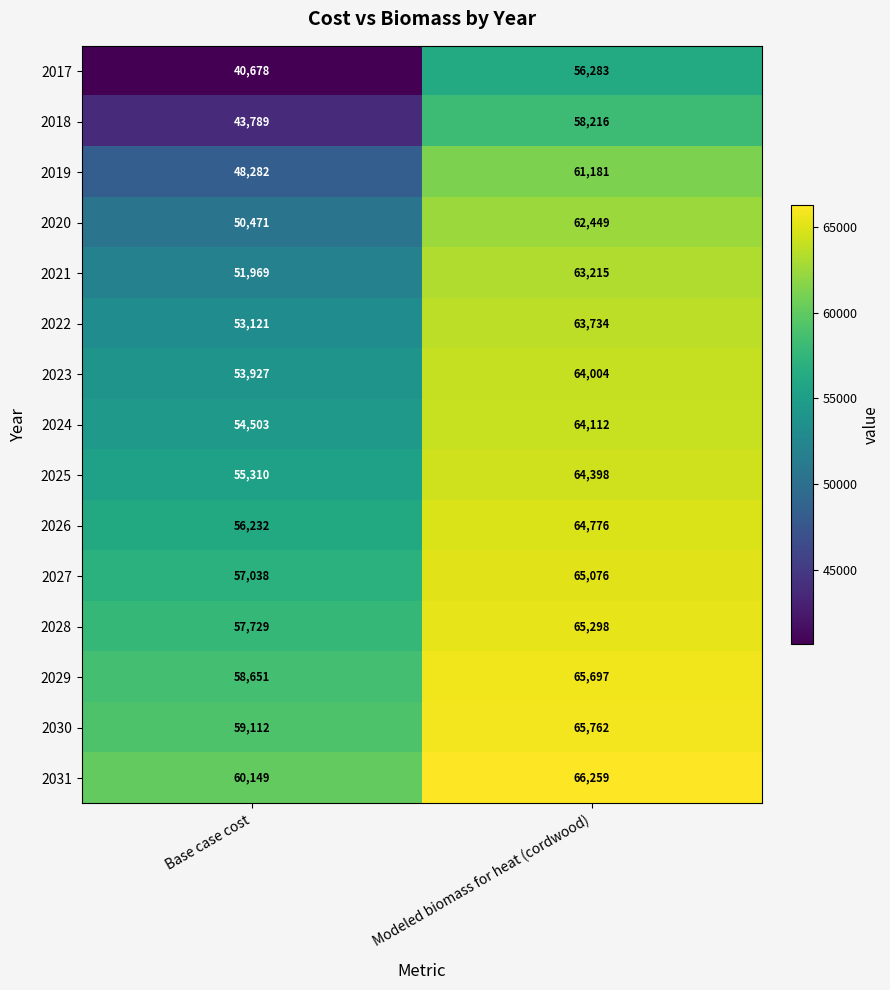

At which label is 2021 closest to 57592?

Base case cost